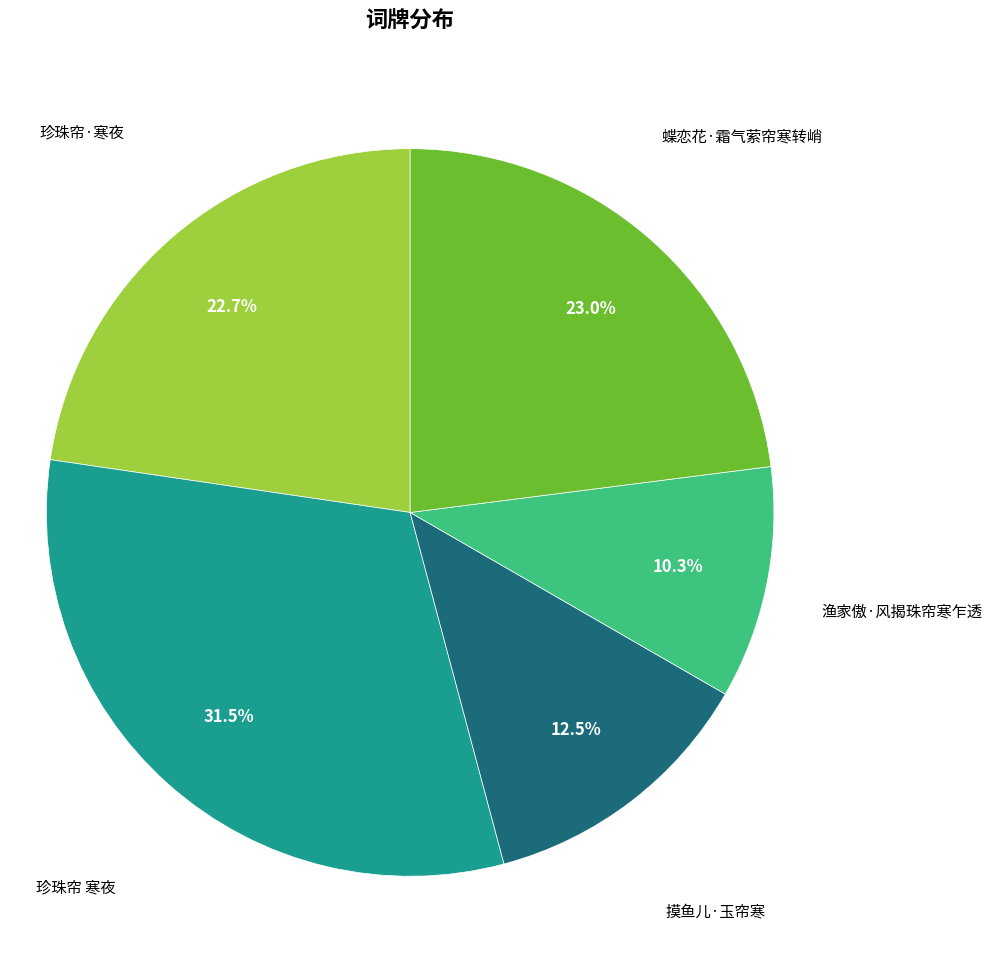

Count the number of slices in the pie.

5